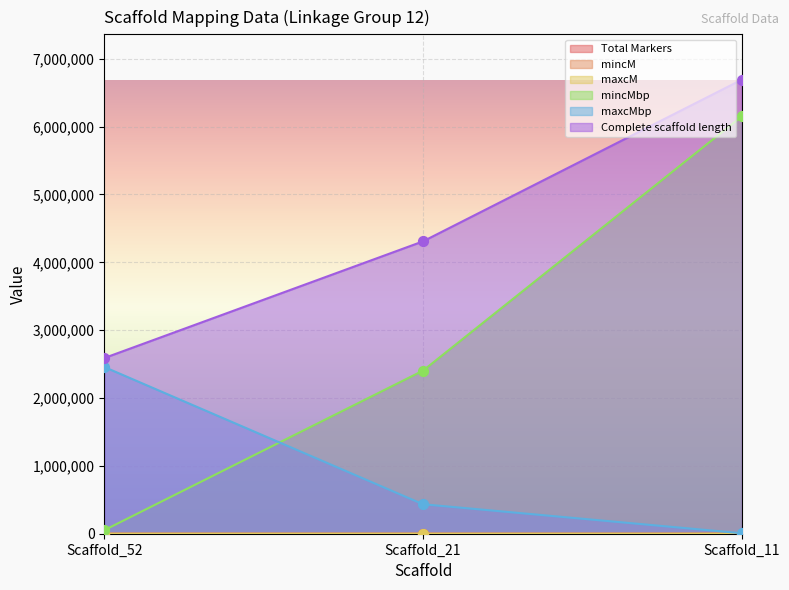

Is the value of mincM at Scaffold_52 greater than the value of mincMbp at Scaffold_11?

No